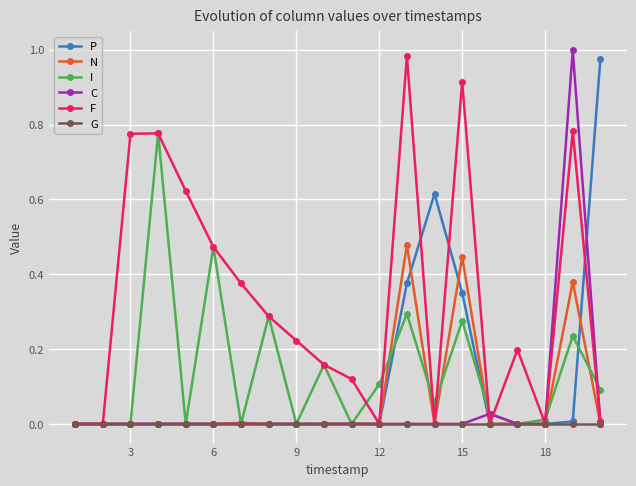

Does the chart display data point markers on the line(s)?

Yes